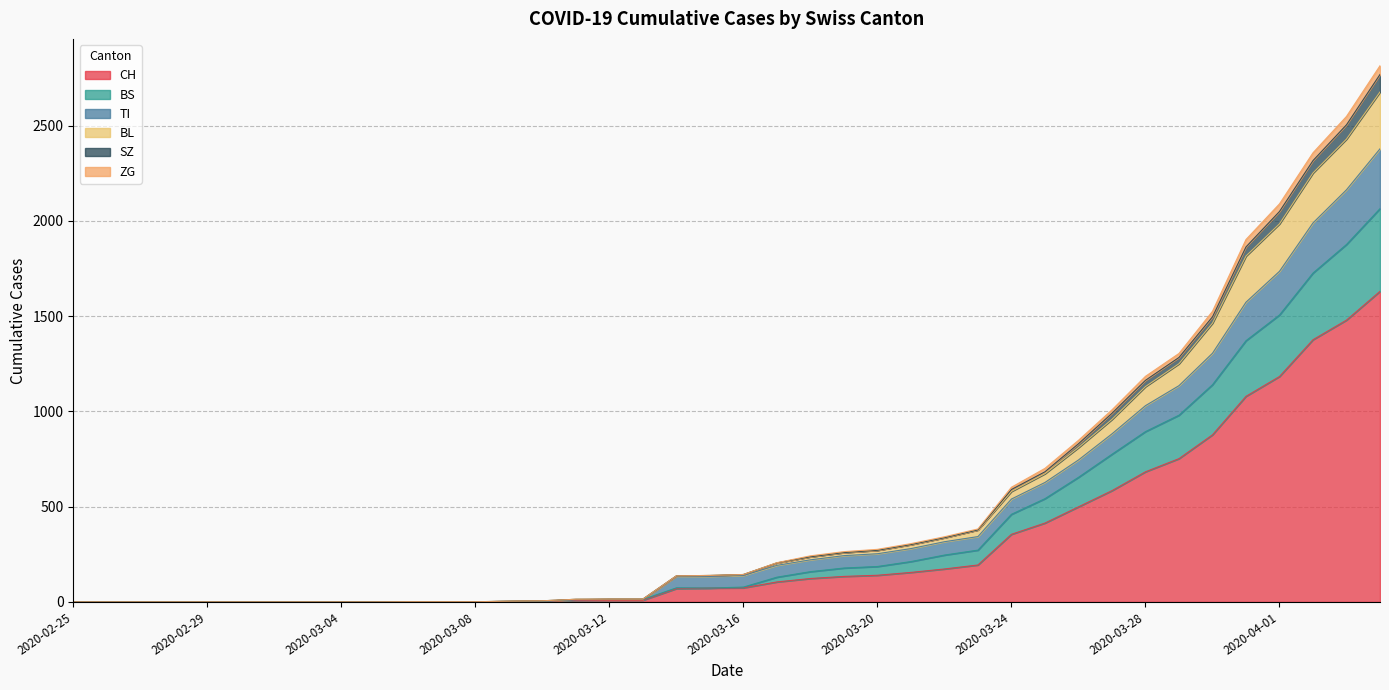

What is the maximum value for CH?

1630